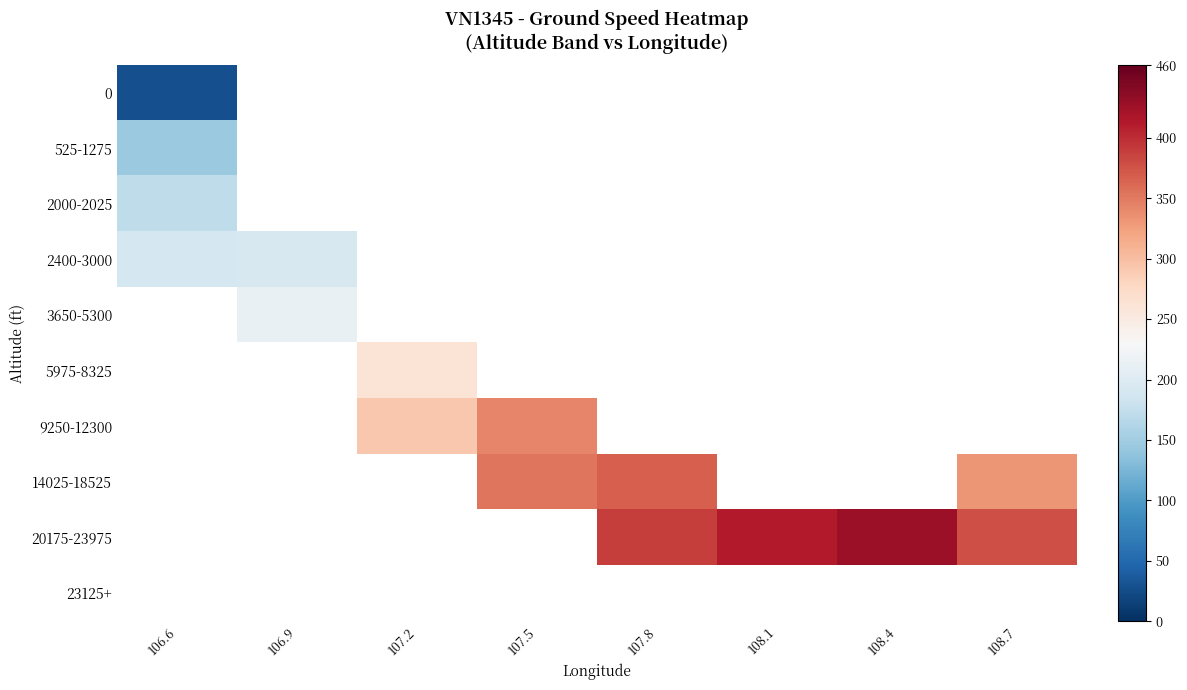

How many series are shown in this chart?

10